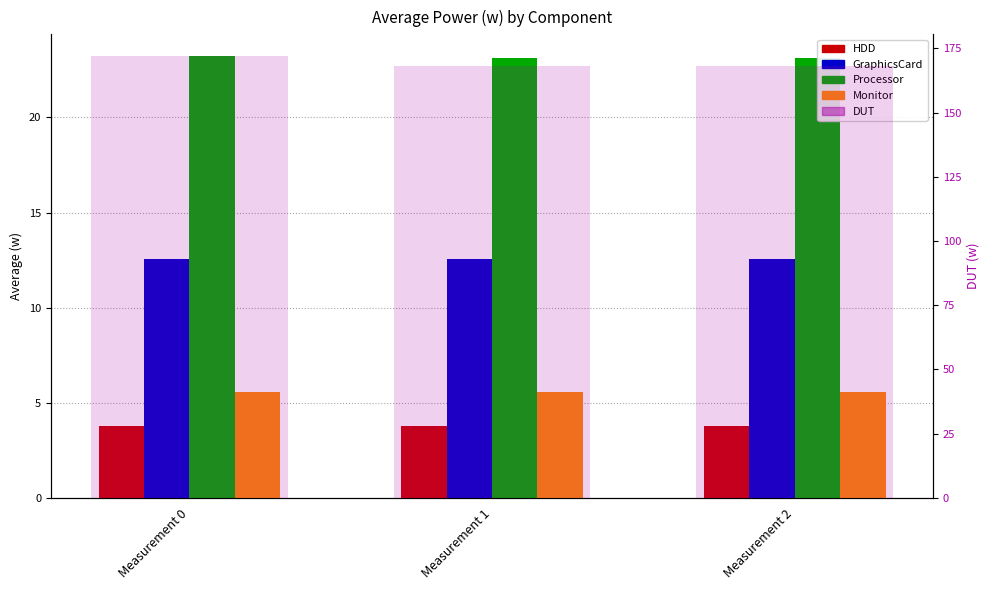

Which series reaches the minimum Y coordinate?

HDD